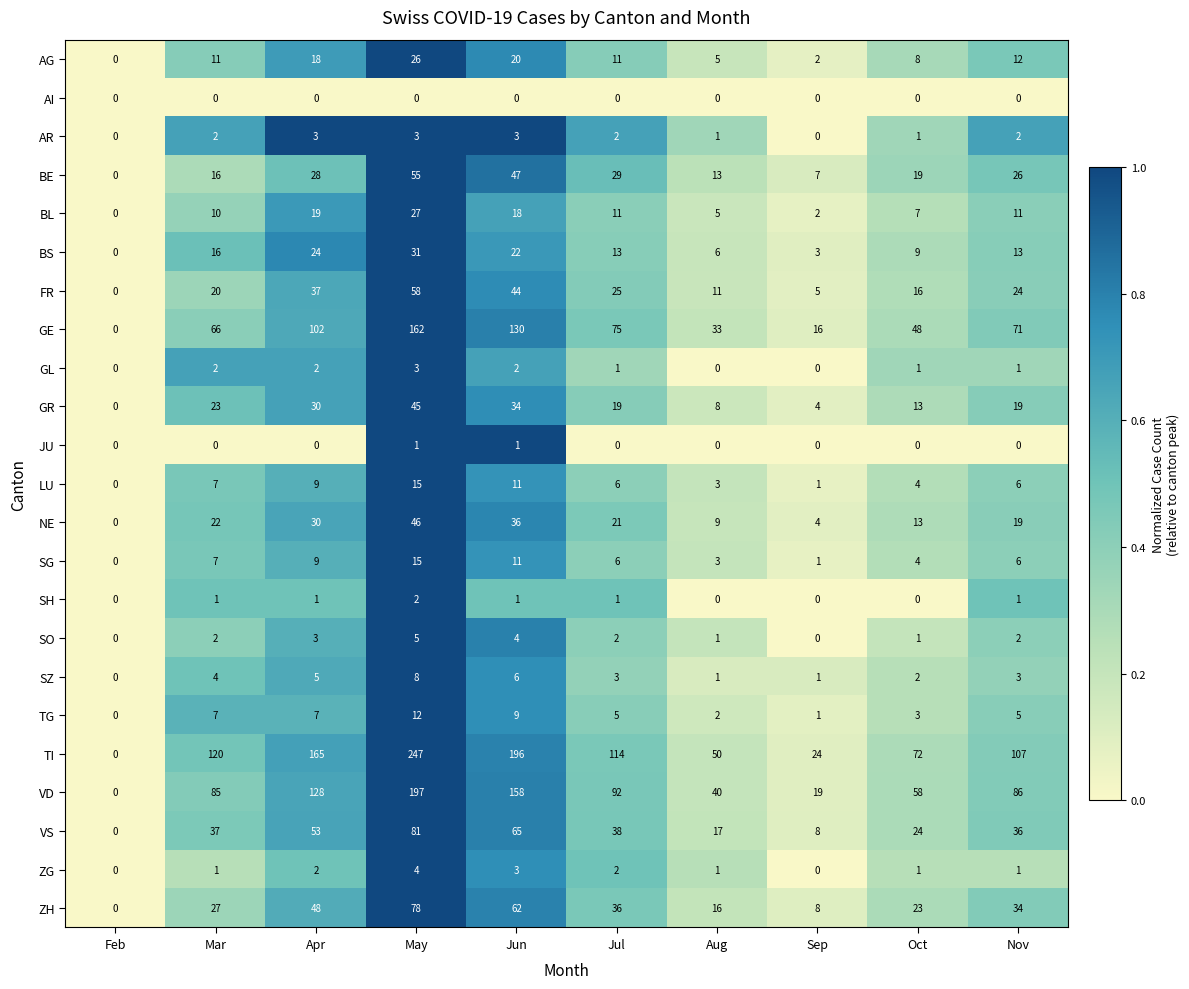

What value does the BS series have at Sep?

3